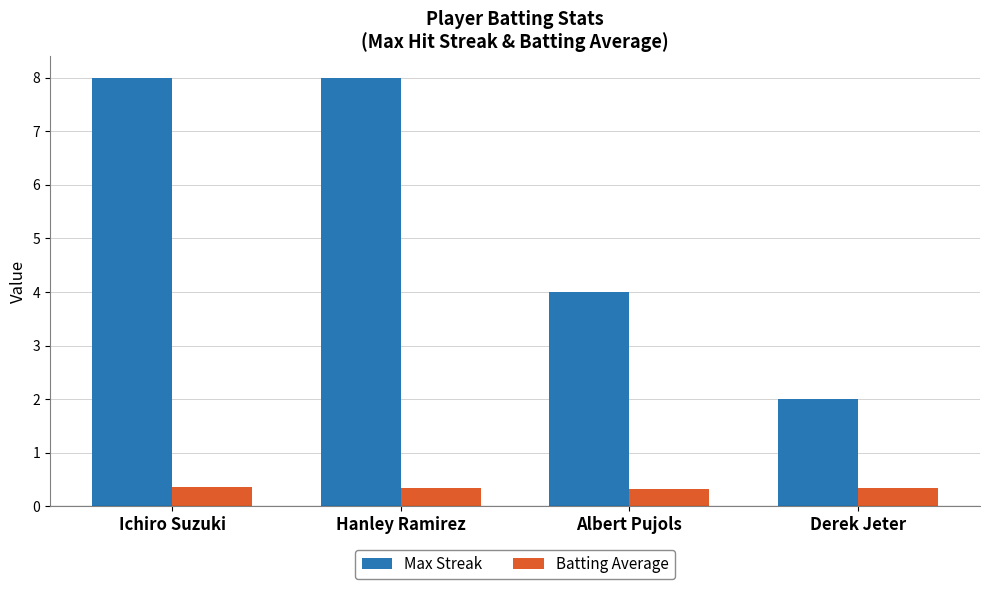

True or false: Batting Average has a value of 0.3 at Hanley Ramirez.

True